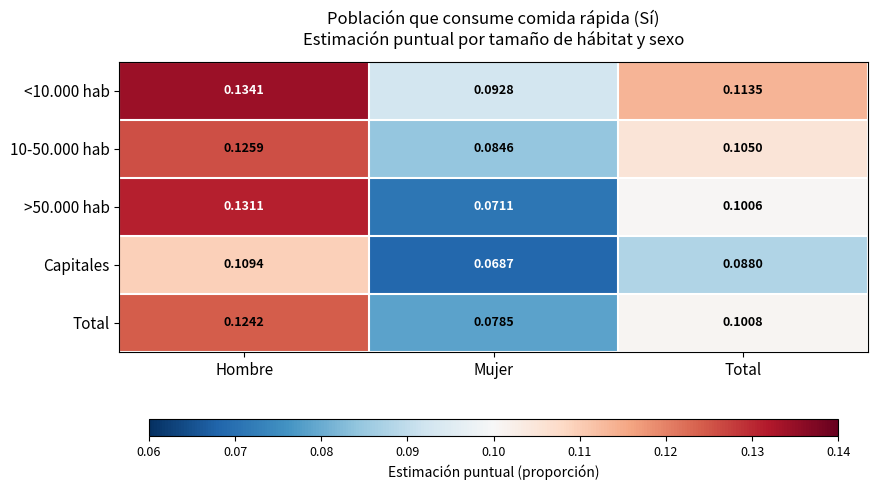

At how many categories does at least one series exceed 0?

3